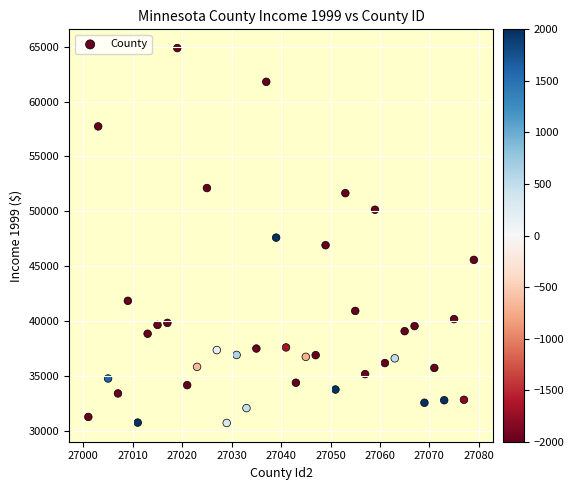

What is the range of Y values (max minus min)?

34184